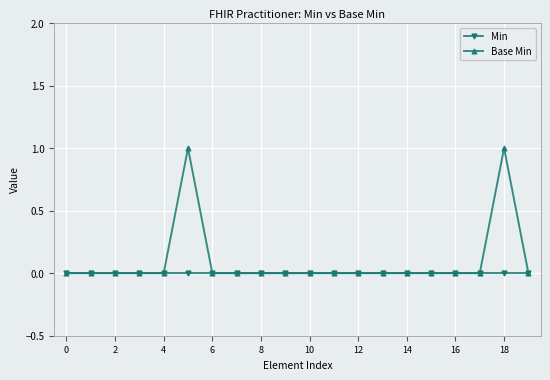

Which series has the widest spread of values?

Base Min